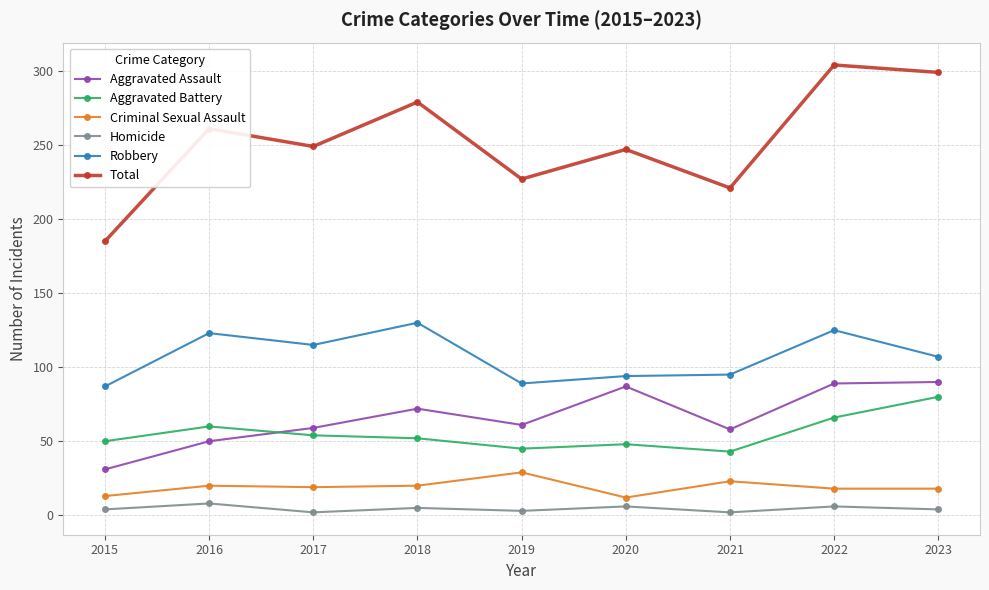

At which category does Aggravated Assault reach its first local peak?

2018